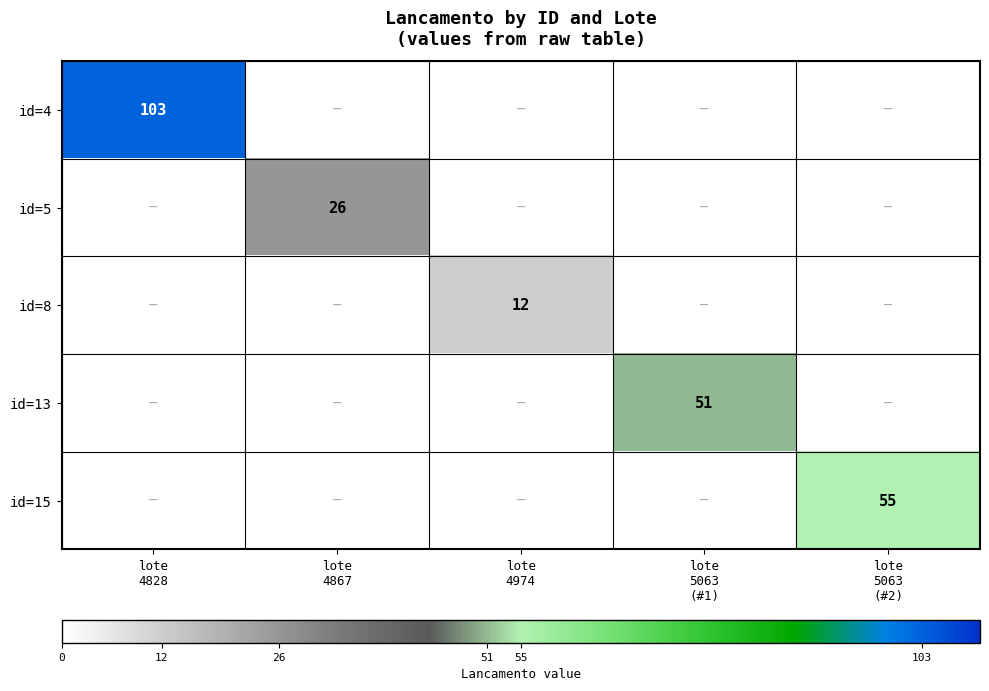

The value of id=15 at lote 4867 is 0. True or false?

True